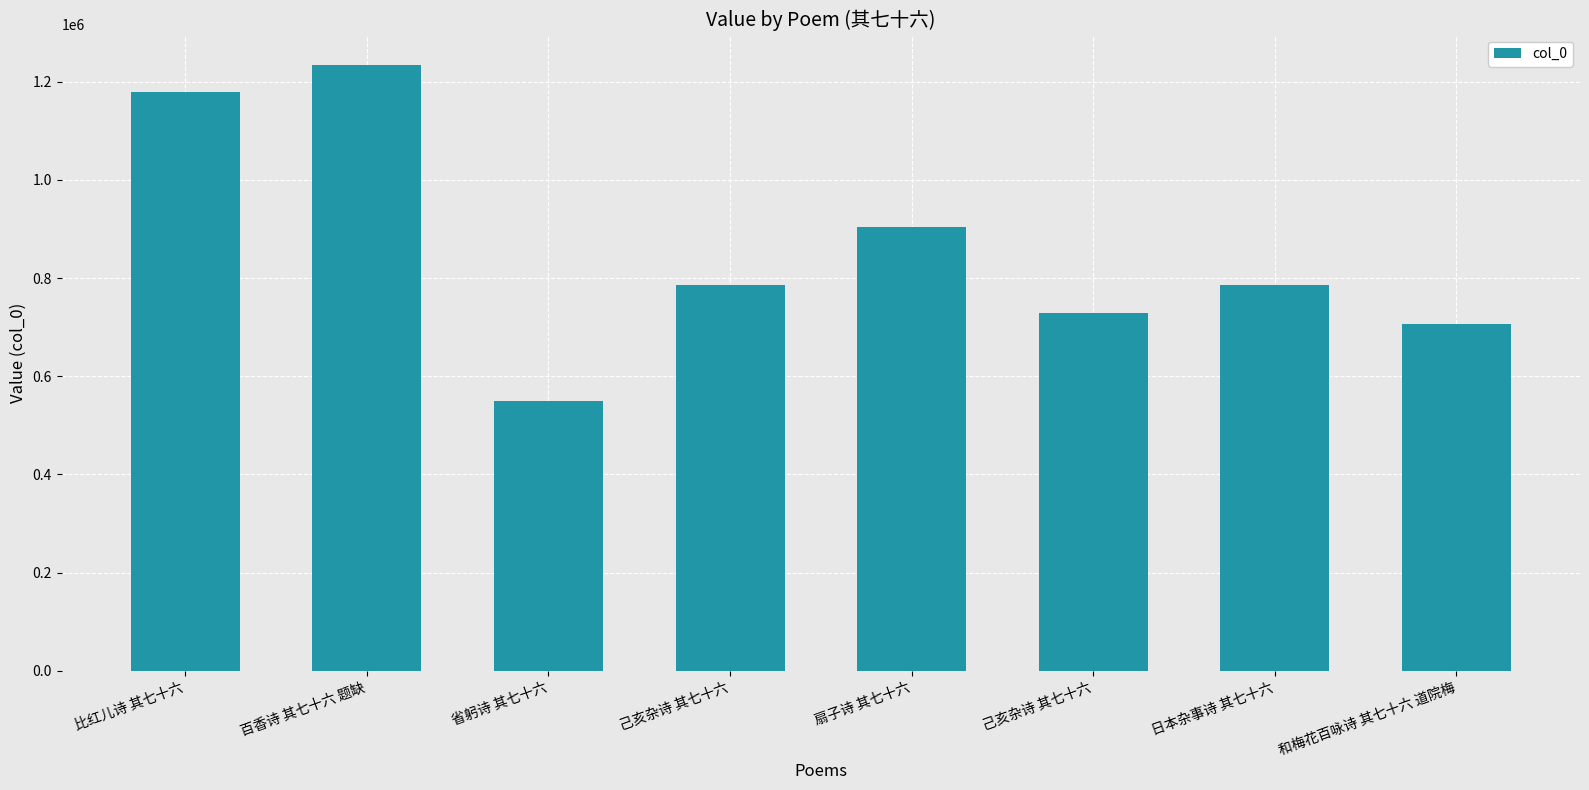

How many values are below 786189?

4